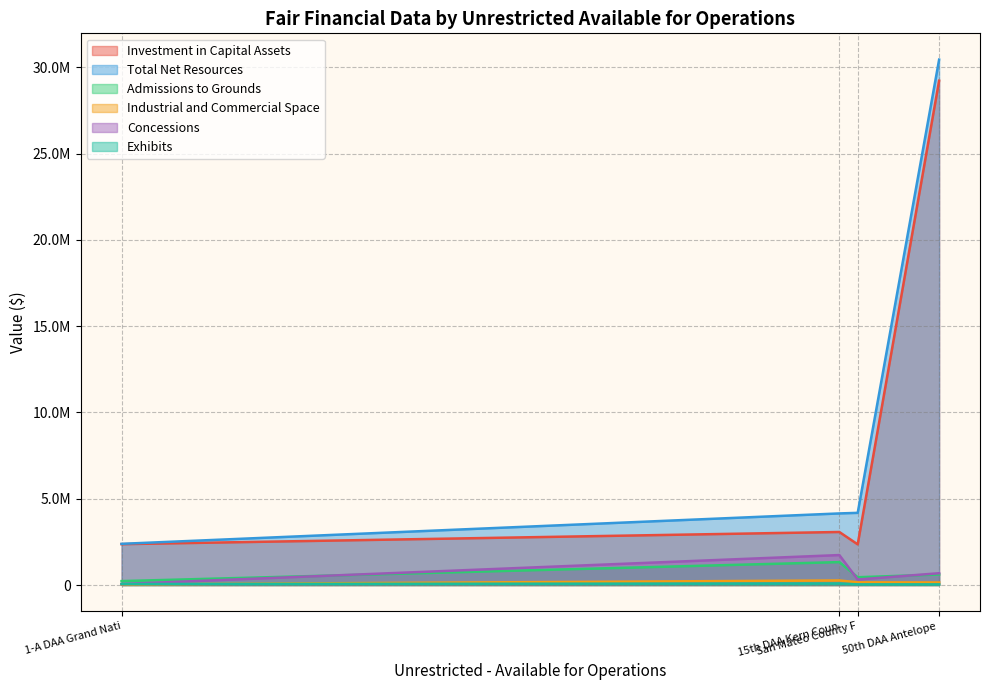

How many values in the Admissions to Grounds series exceed 608759?

1